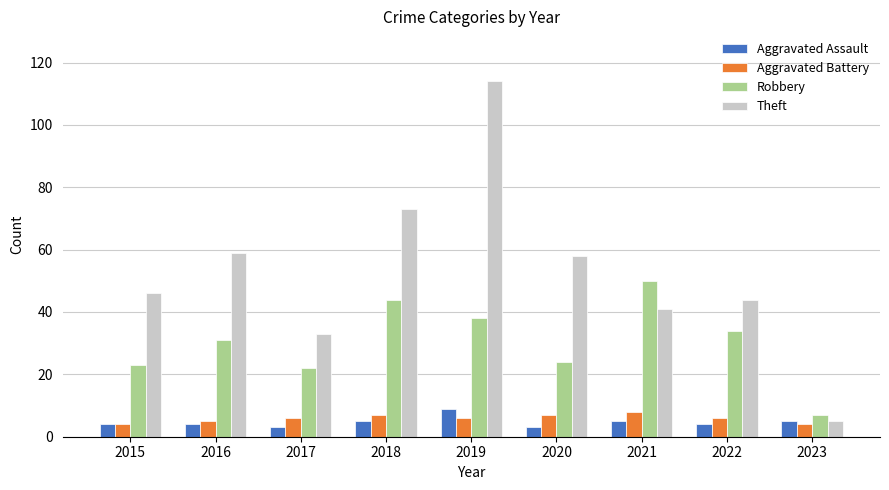

How many Aggravated Assault values are between 4 and 5?

6